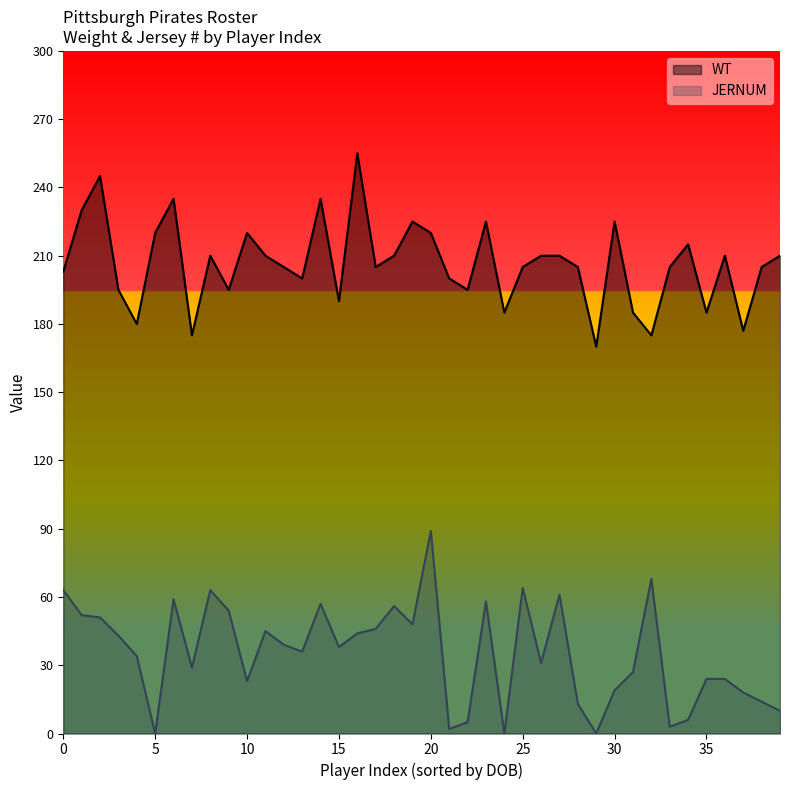

How many values in the WT series are below 205?

15